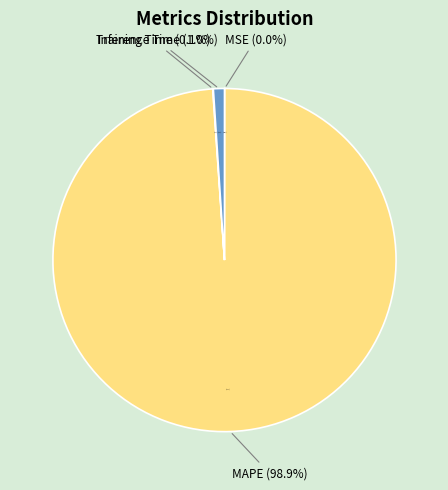

How many segments does this pie chart have?

4